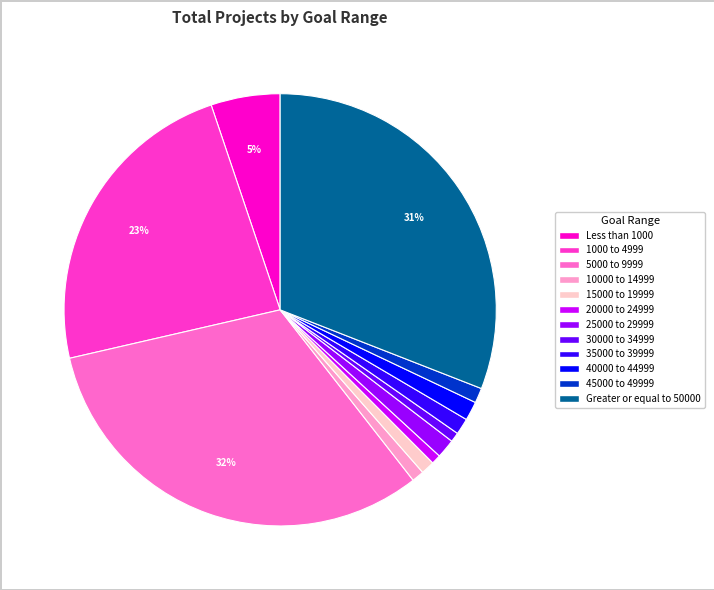

To the nearest percent, what is the average slice percentage?

8%